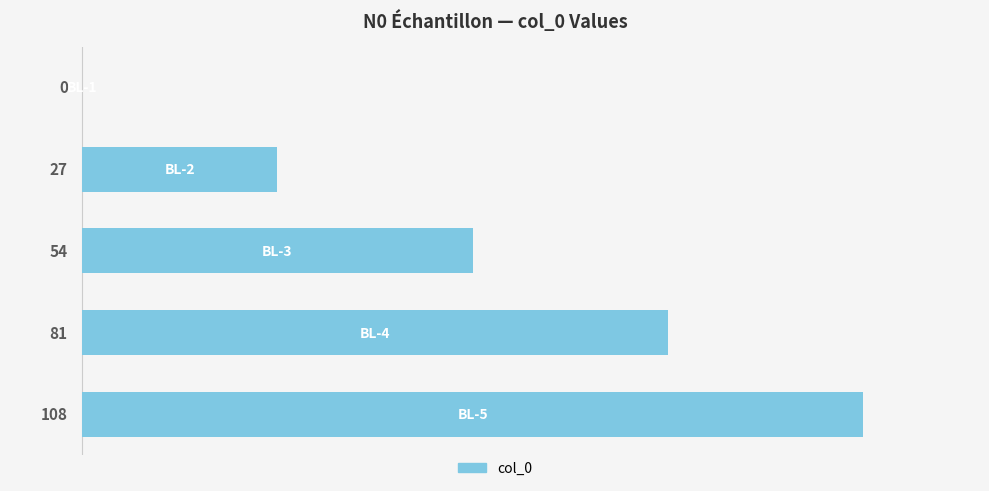

What is the greatest value displayed?

108